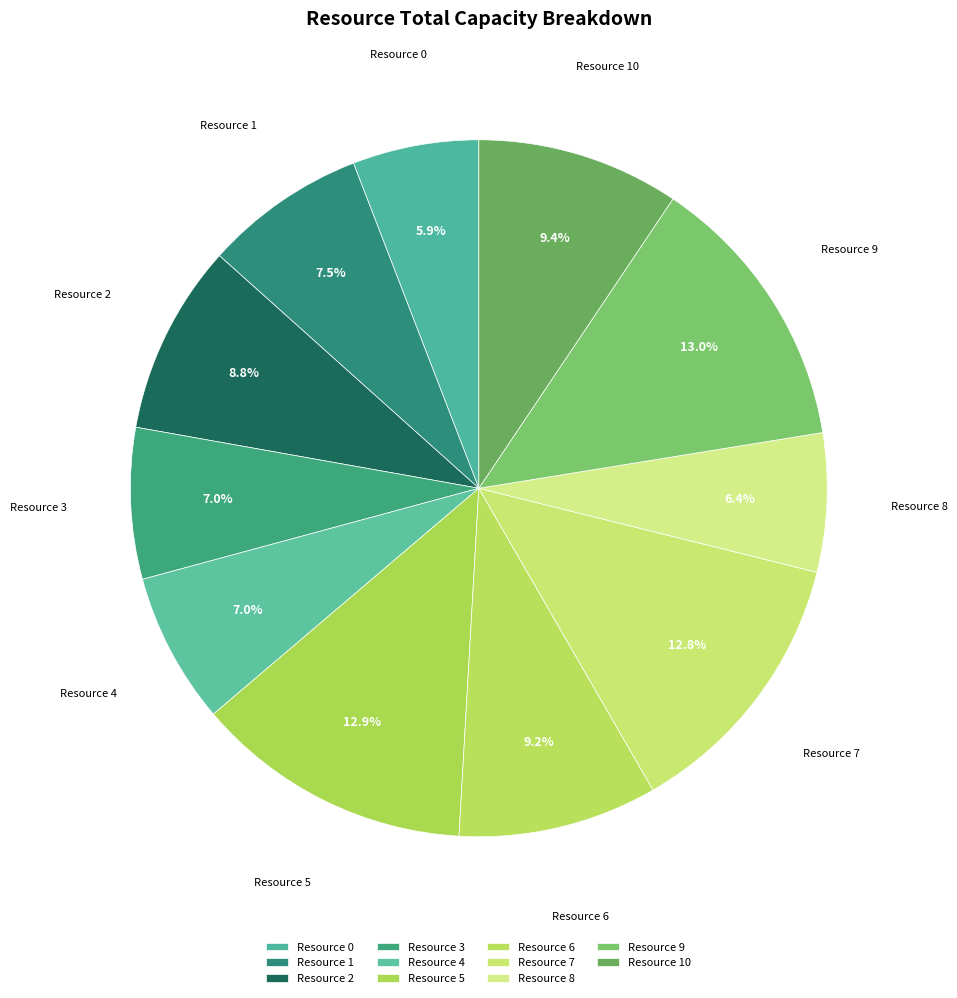

Approximately how many times larger is the value at Resource 5 compared to Resource 6?

1.4